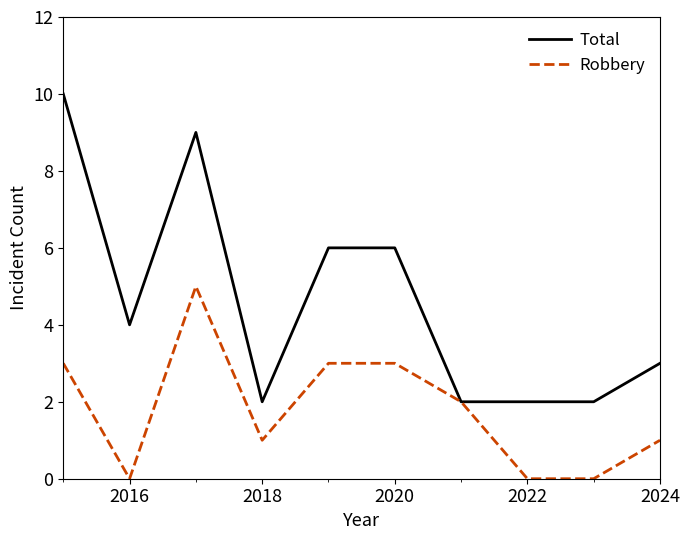

Rank the series by their average value, from highest to lowest.

Total, Robbery